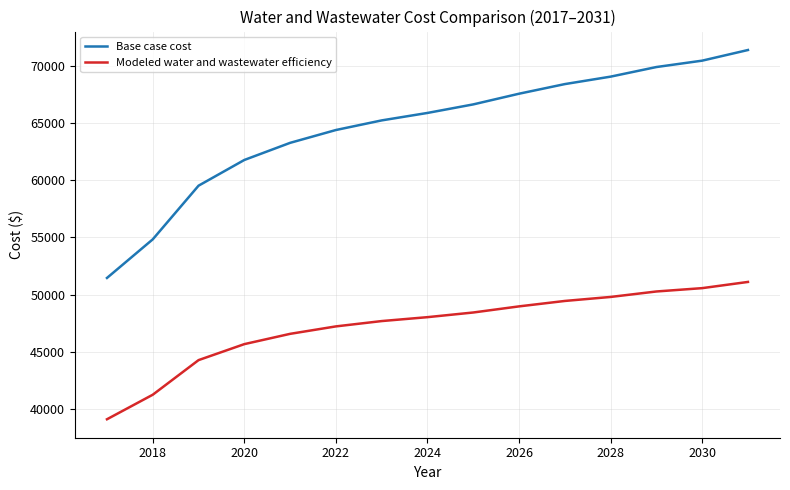

What is the maximum value for Base case cost?

71363.3